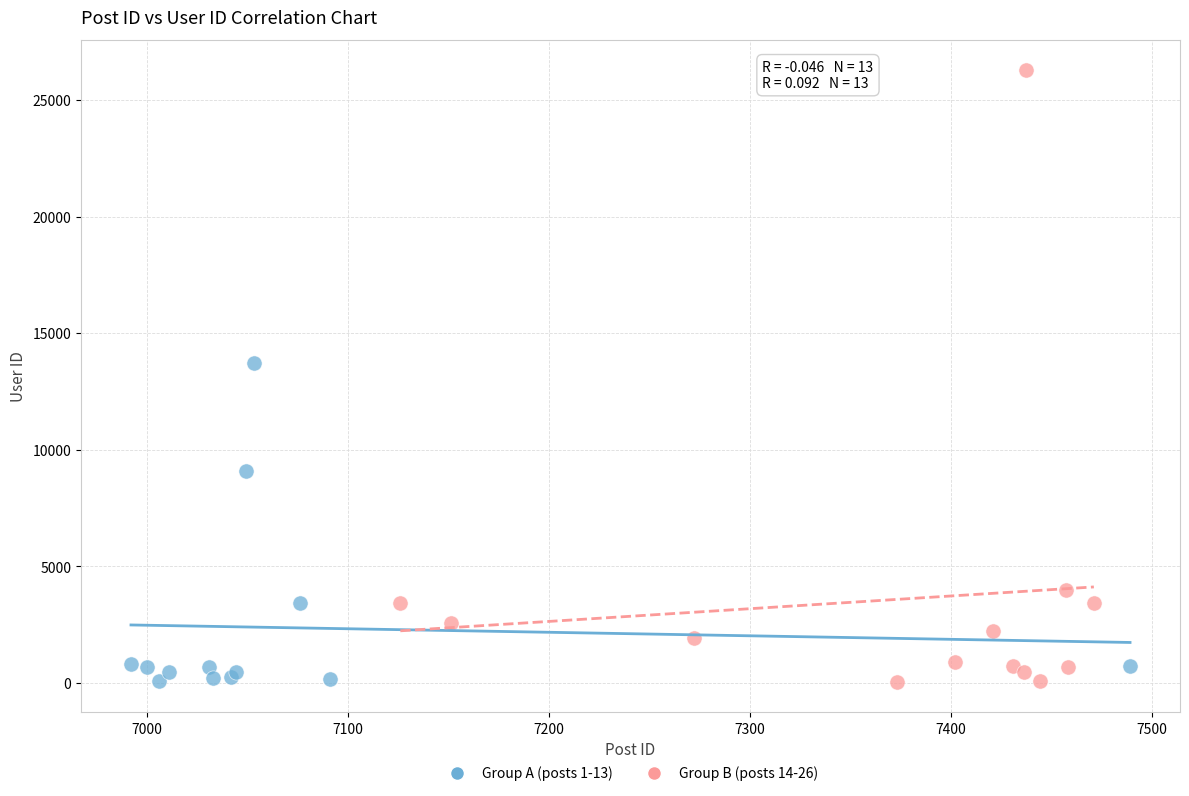

Which series reaches the maximum Y coordinate?

Group B (posts 14-26)